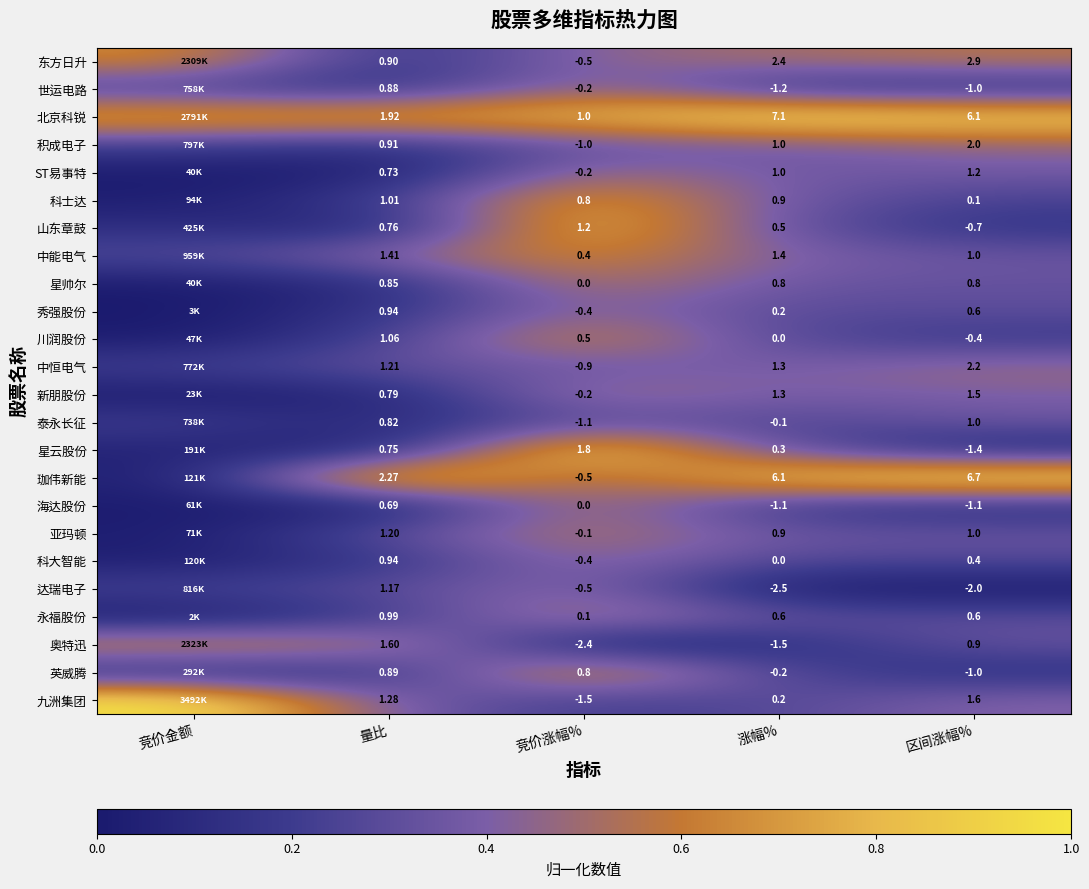

Which series changed the most between 涨幅% and 区间涨幅%?

奥特迅